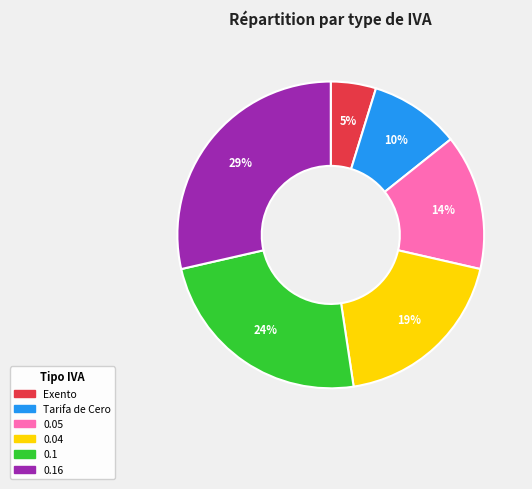

What is the largest slice in the pie chart?

0.16